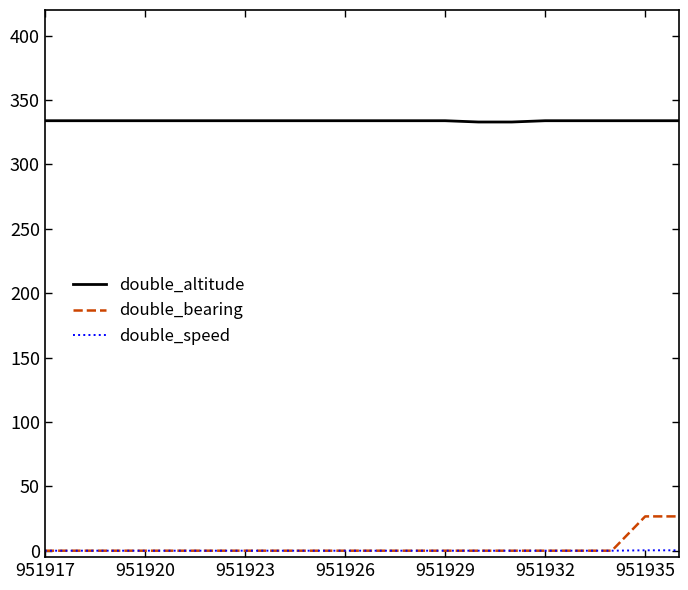

Which series has the largest range (max minus min)?

double_bearing